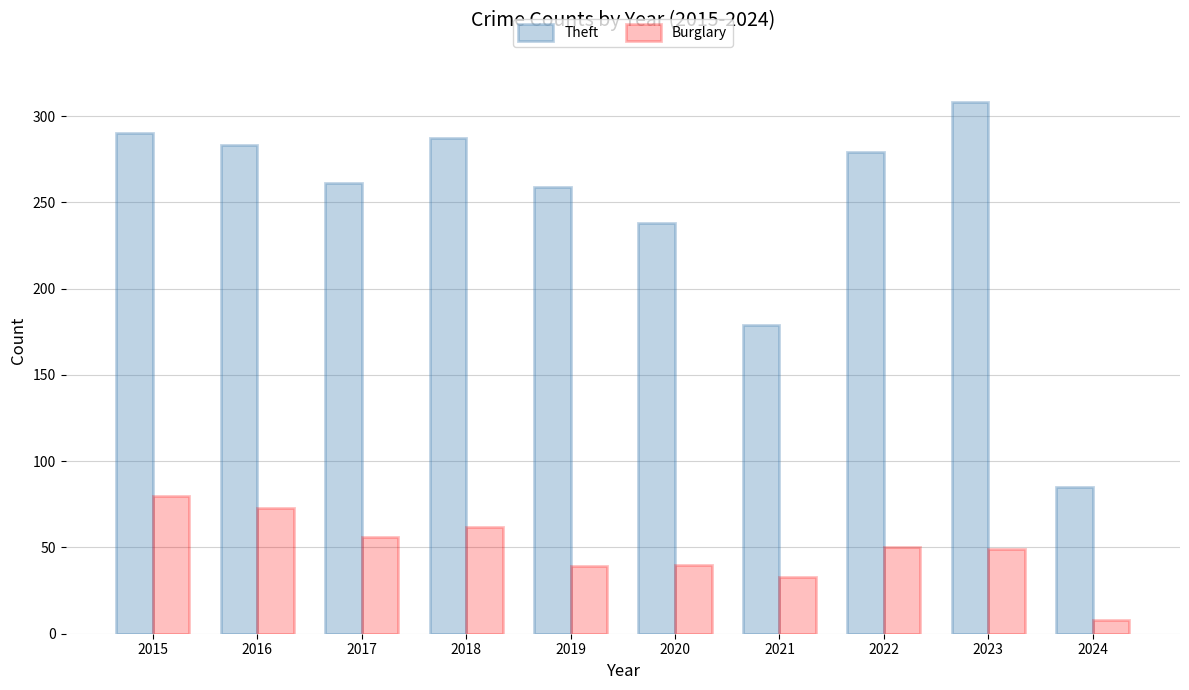

Which category has the lowest value in the Burglary series?

2024